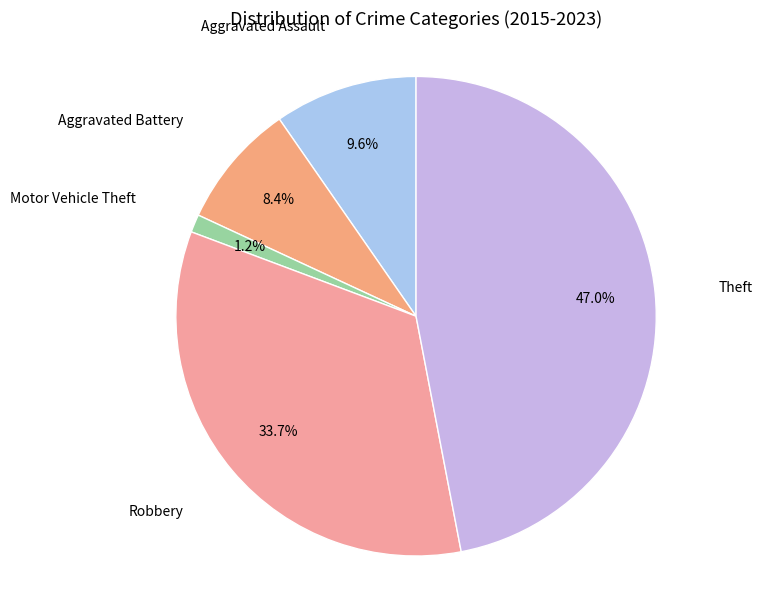

To the nearest percent, what is the difference between the largest and smallest slice percentages?

46%